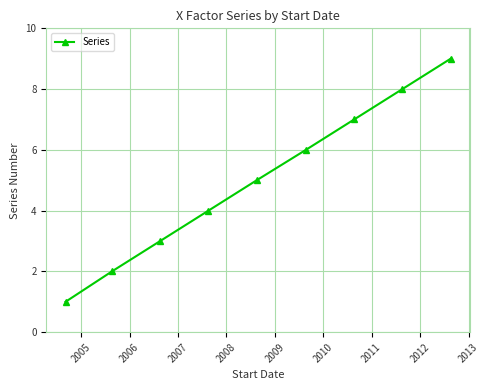

What is the greatest value displayed?

9